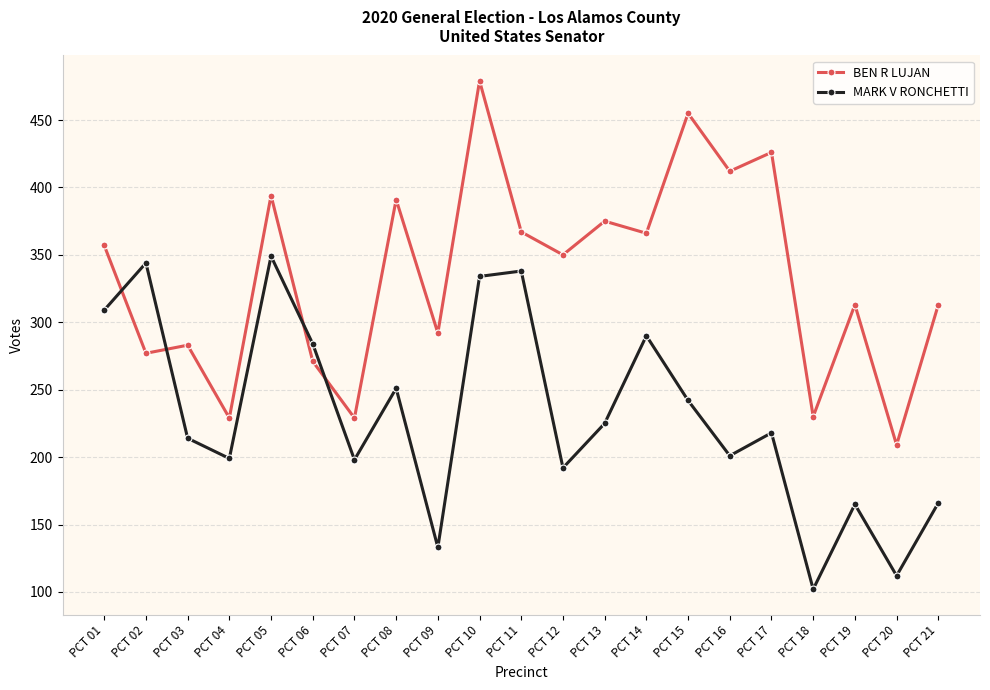

Which category has the highest value in the BEN R LUJAN series?

PCT 10